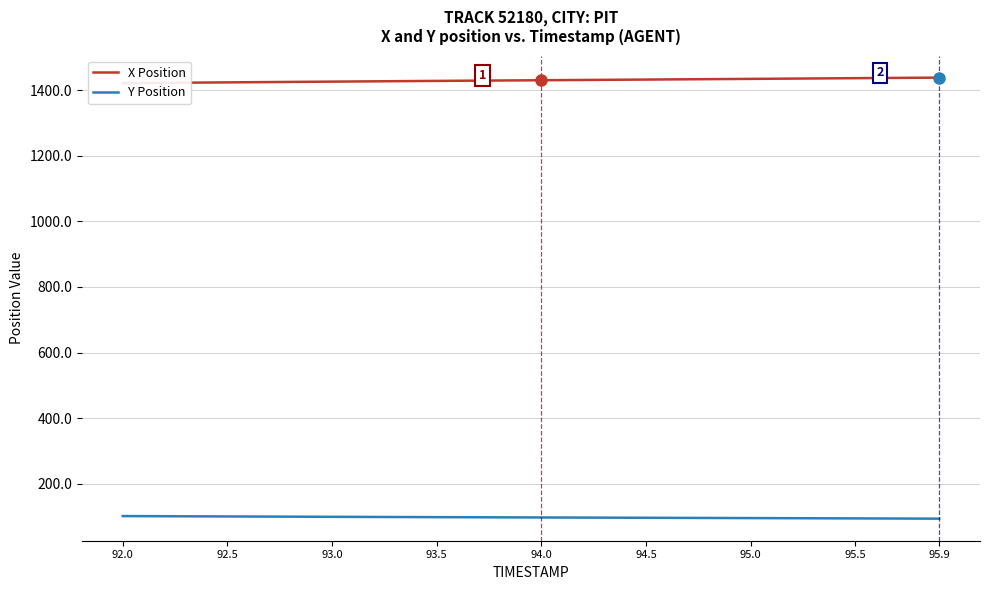

What is the smallest value displayed?

93.8